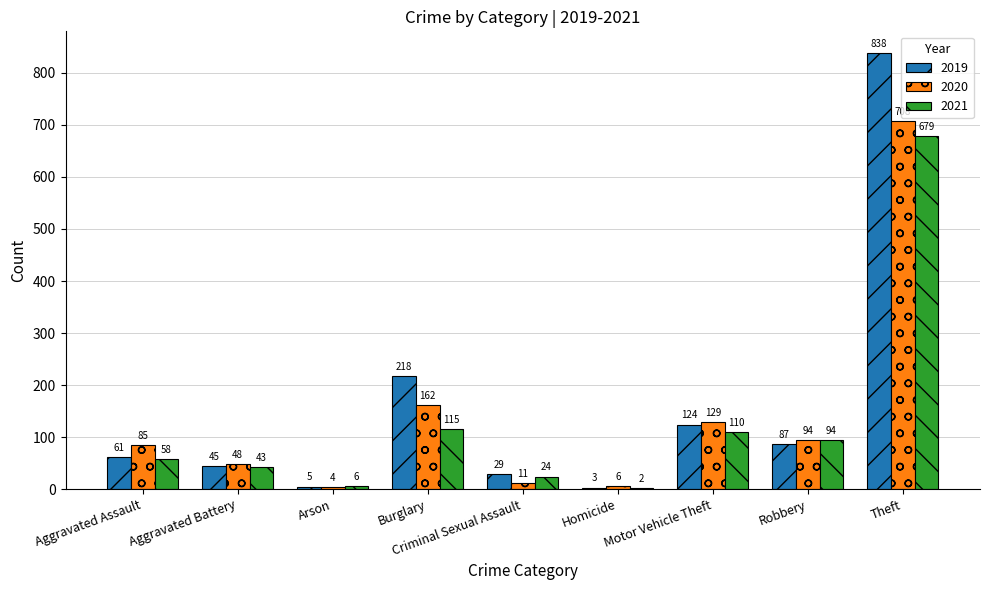

What is the greatest value displayed?

838